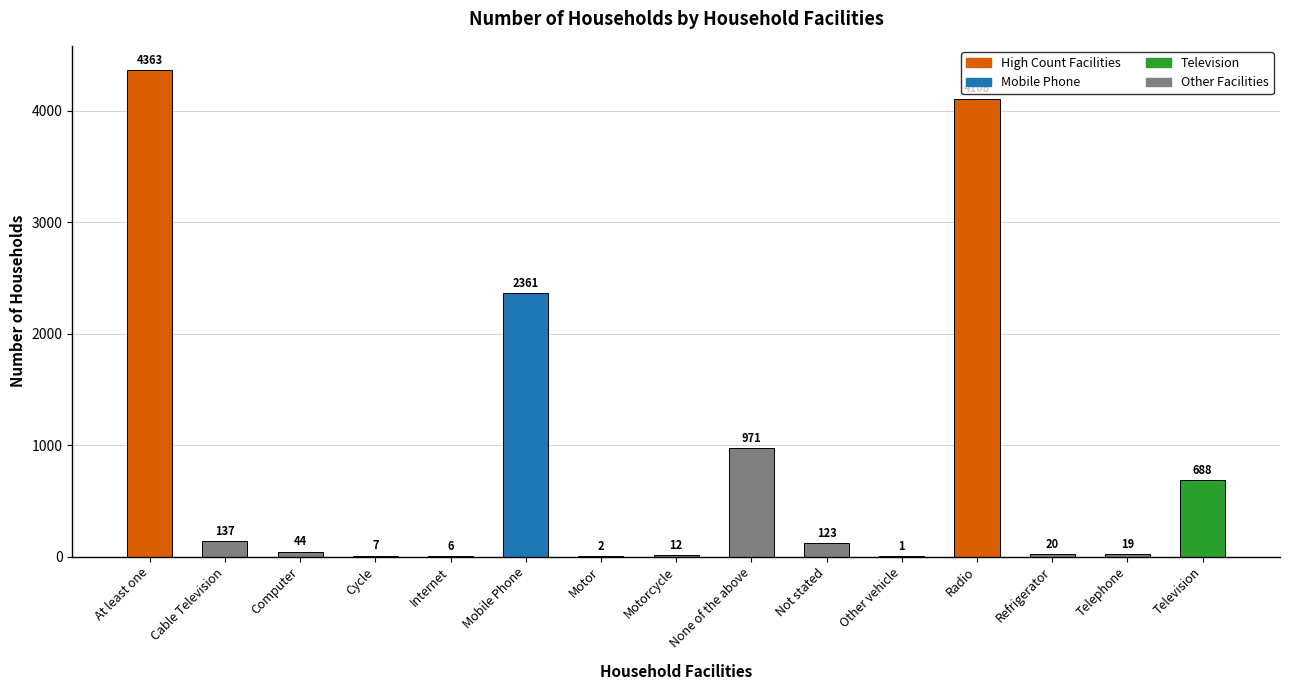

What is the change in value from Mobile Phone to Motorcycle?

-2349